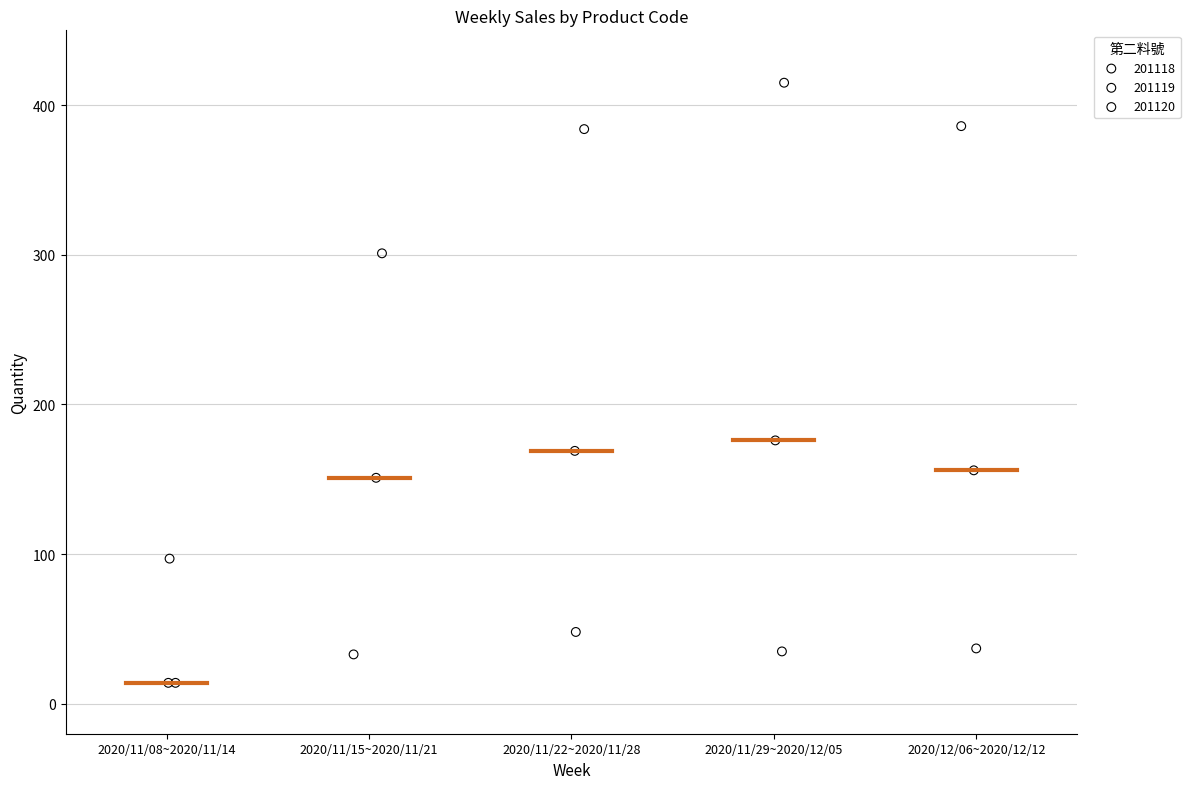

What are all the series names shown in the legend?

201118, 201119, 201120